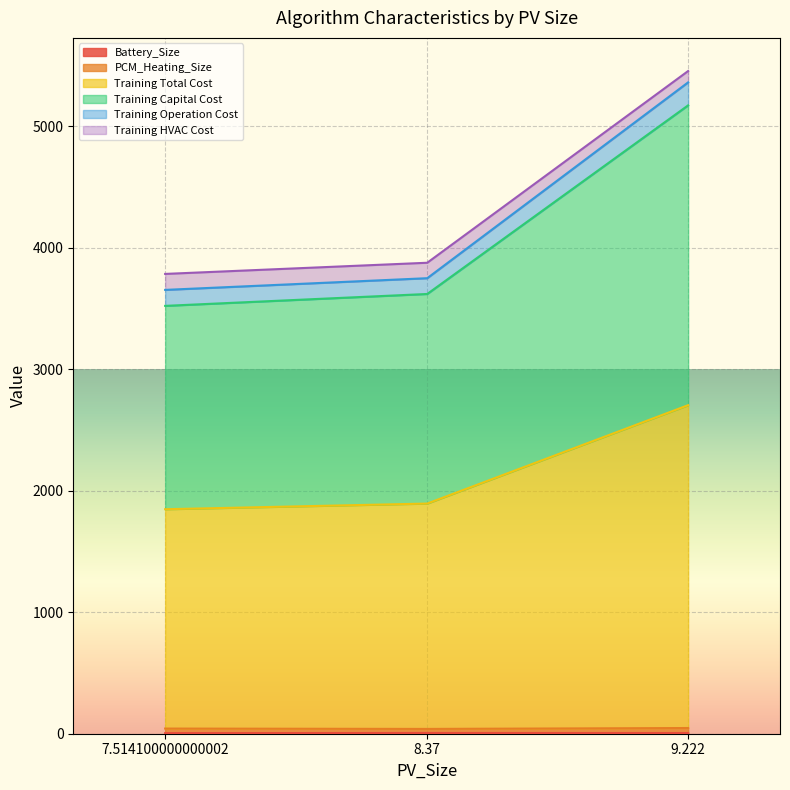

Is the value of Battery_Size at 9.222 greater than the value of PCM_Heating_Size at 9.222?

No